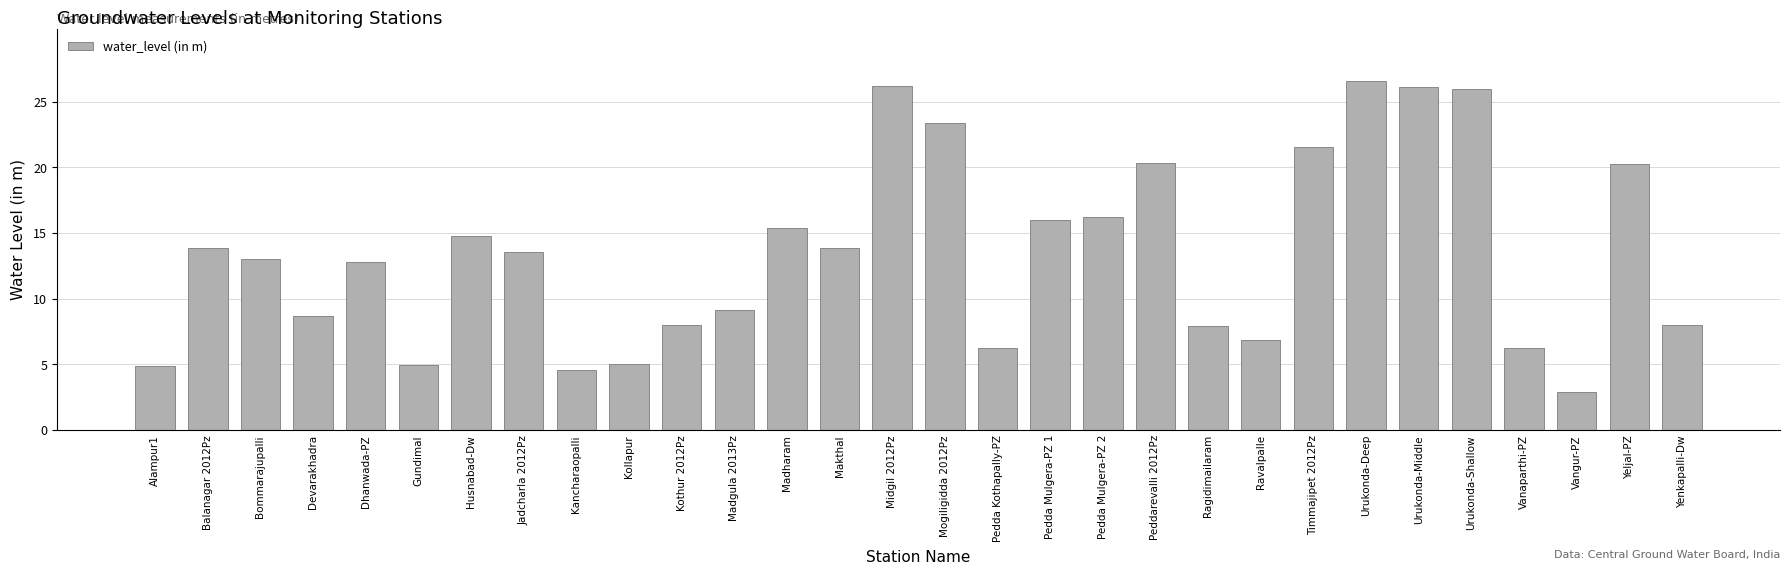

What is the difference between the maximum and minimum values?

23.6